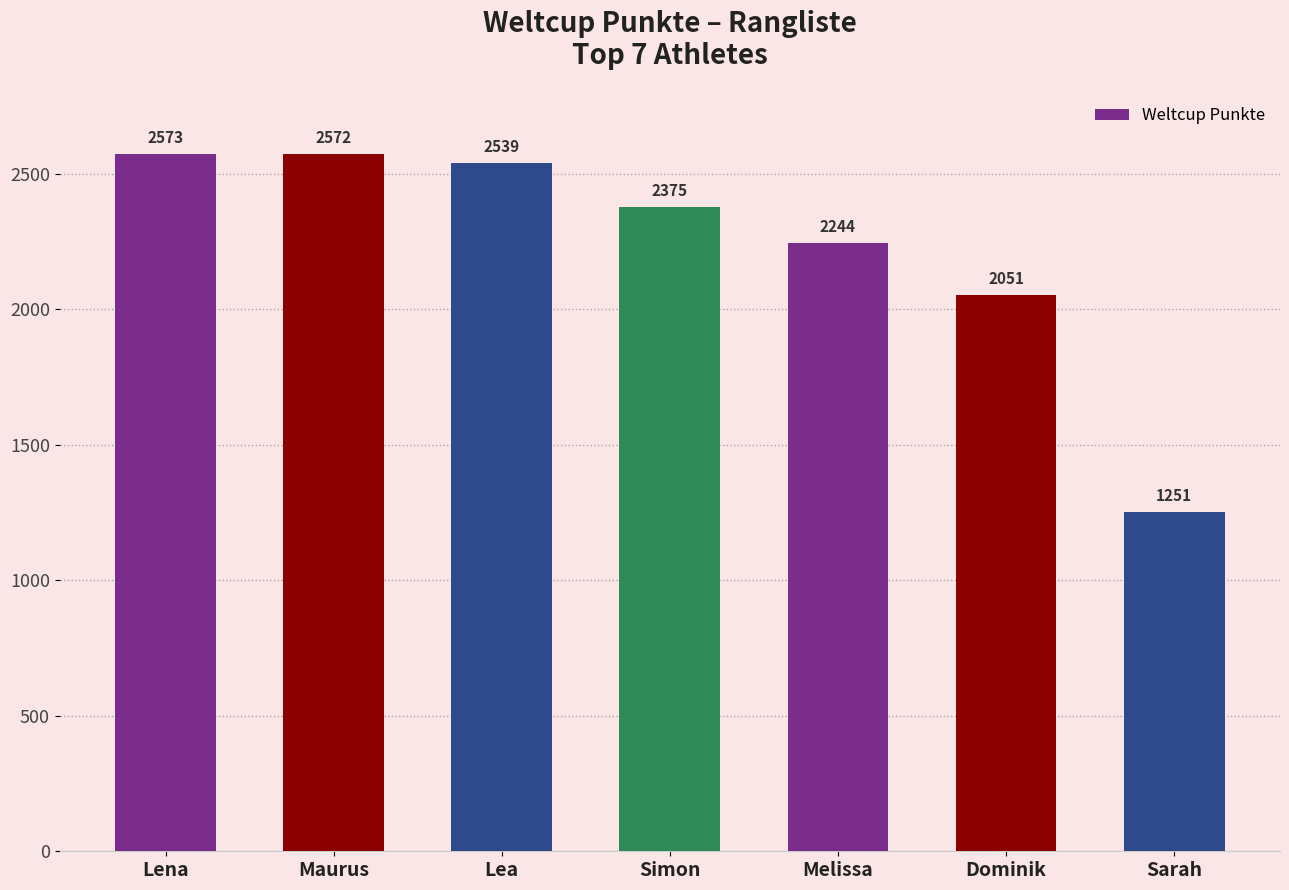

Reading left to right, what are all the values shown in this chart?

Lena=2573	Maurus=2572	Lea=2539	Simon=2375	Melissa=2244	Dominik=2051	Sarah=1251